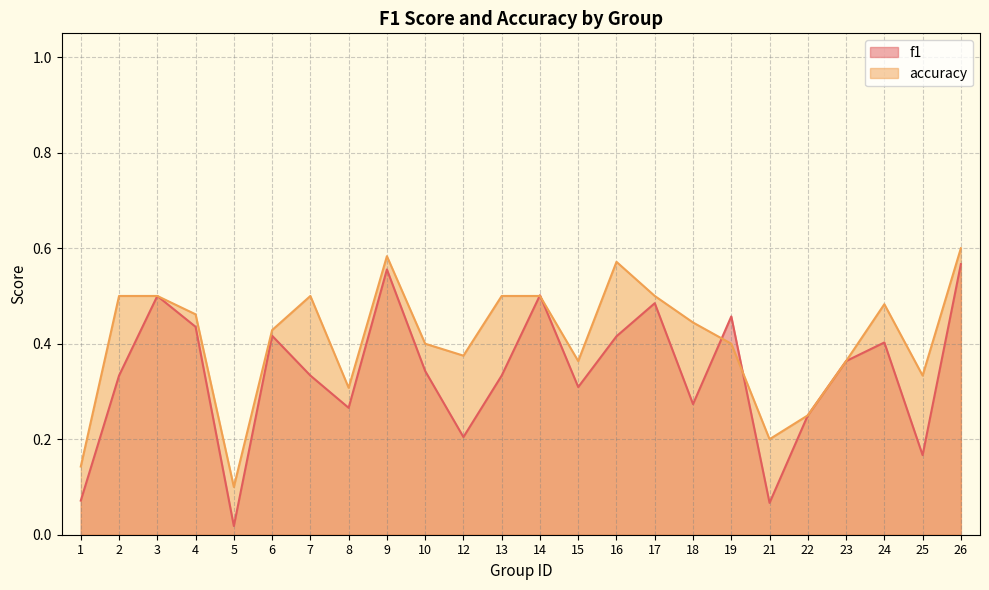

Rank the series by their average value, from highest to lowest.

accuracy, f1